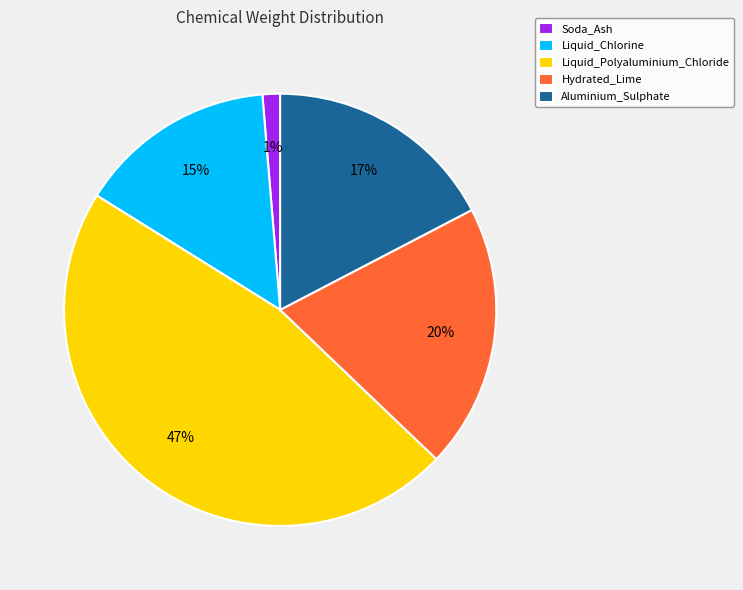

Is there a majority slice in this chart?

No